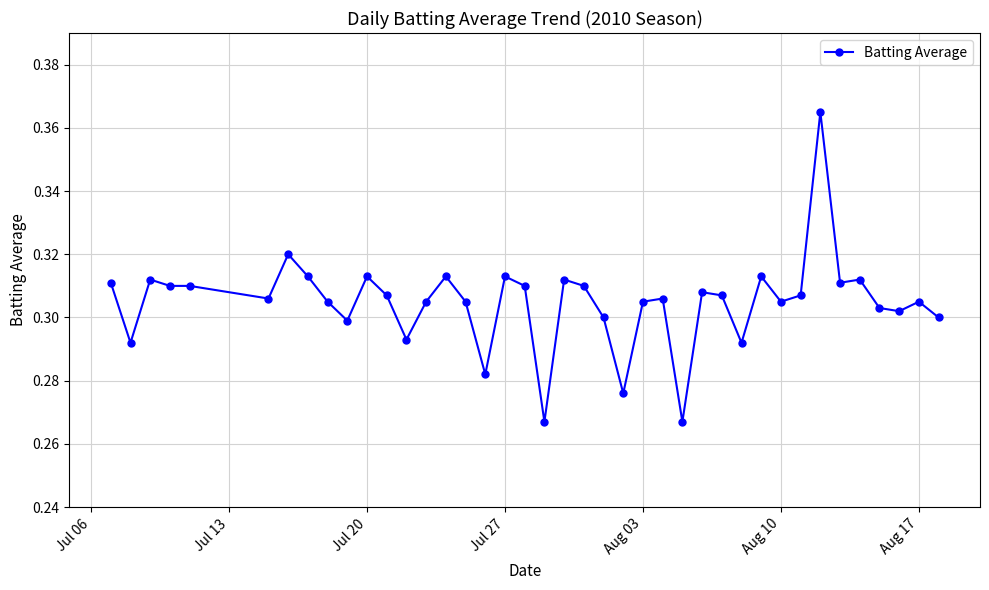

Count the values in the range 0 to 1.

40